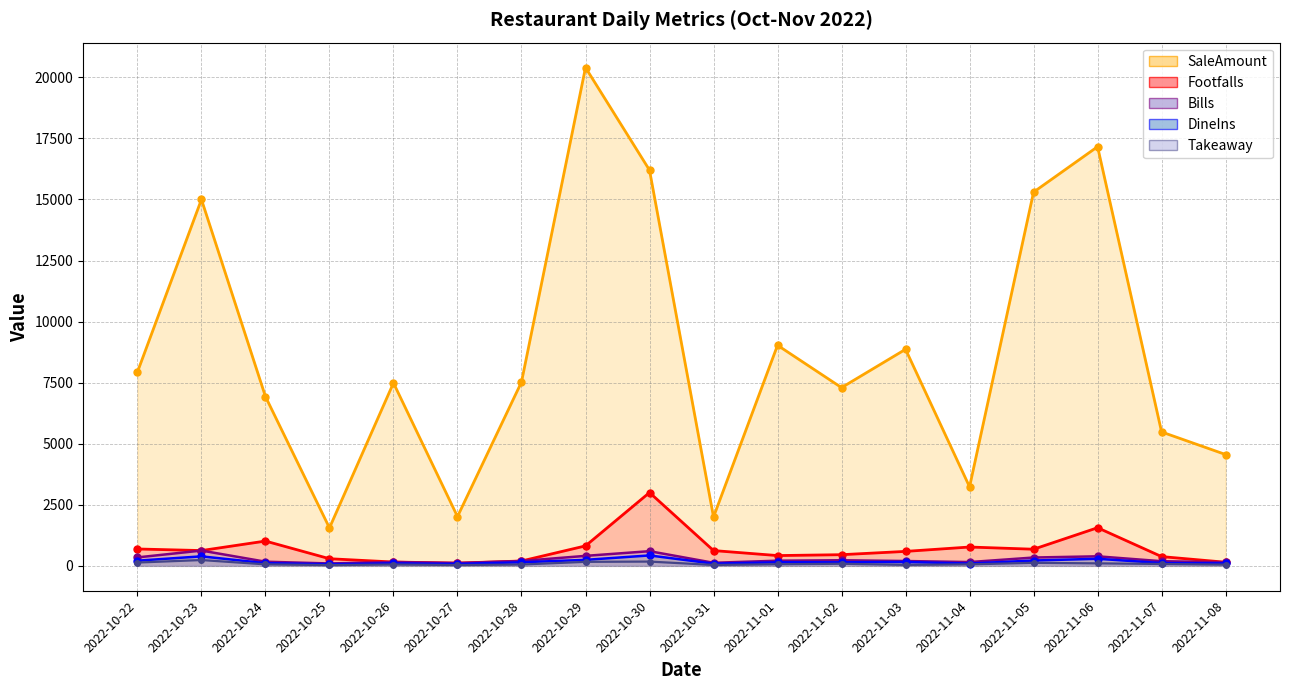

What is the difference between the maximum and second lowest values in the Takeaway_line series?

206